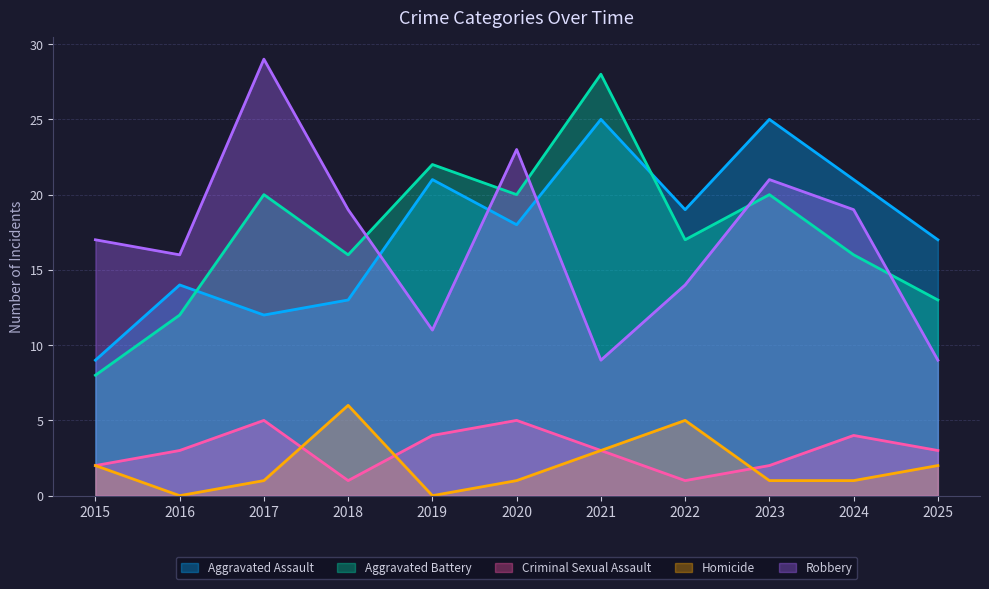

How many lines are shown in the chart?

5